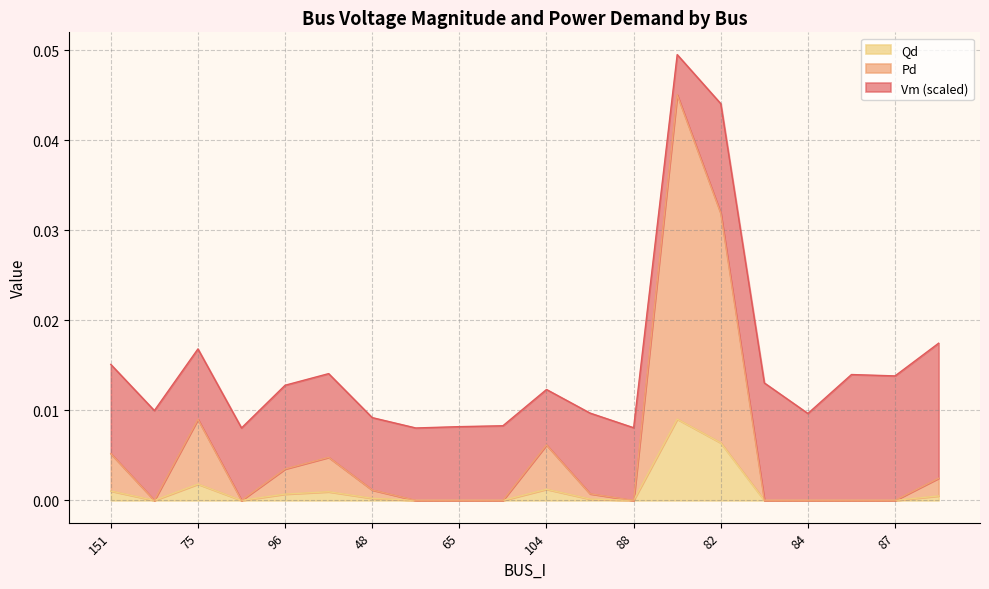

Count the number of categories in the chart.

20